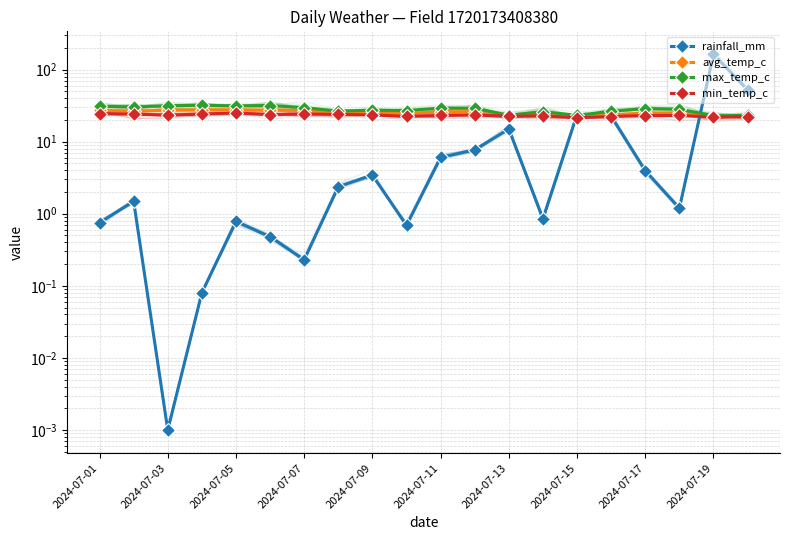

Rank the series by their average value, from highest to lowest.

max_temp_c, avg_temp_c, min_temp_c, rainfall_mm